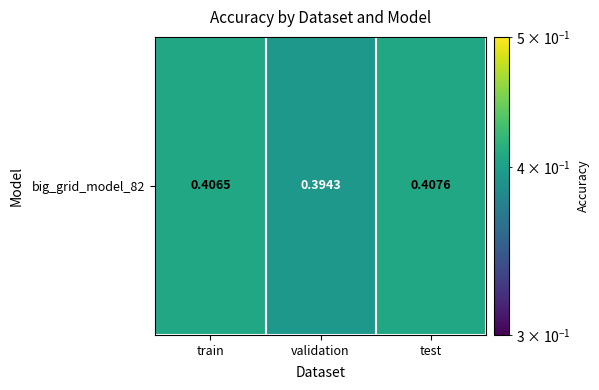

Read the value at validation.

0.4